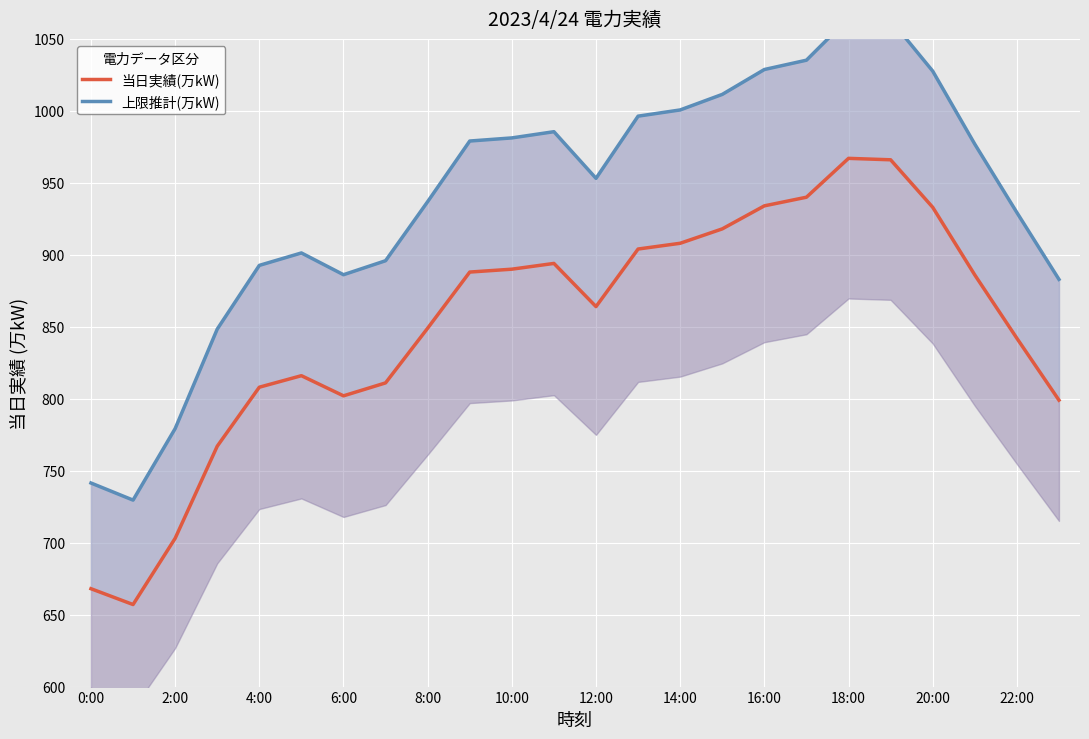

At which category is the sum across all series the highest?

18:00